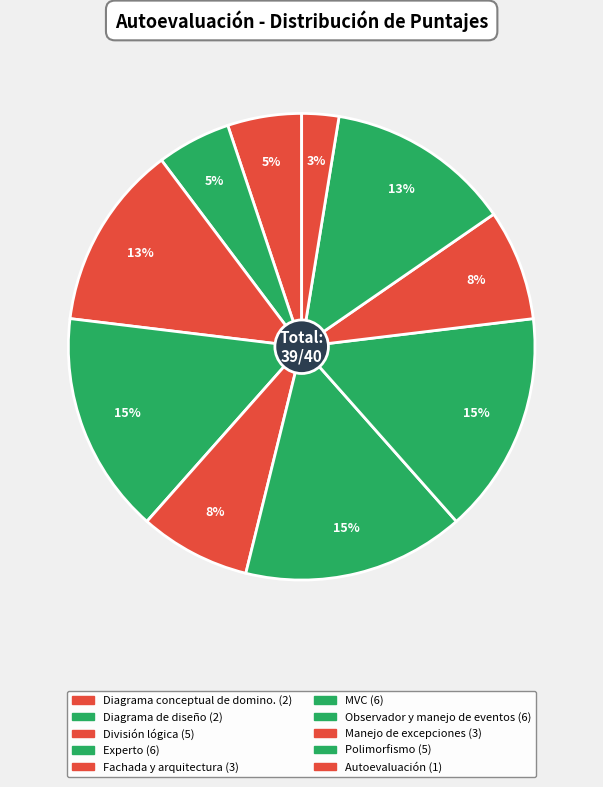

Count the number of slices in the pie.

10